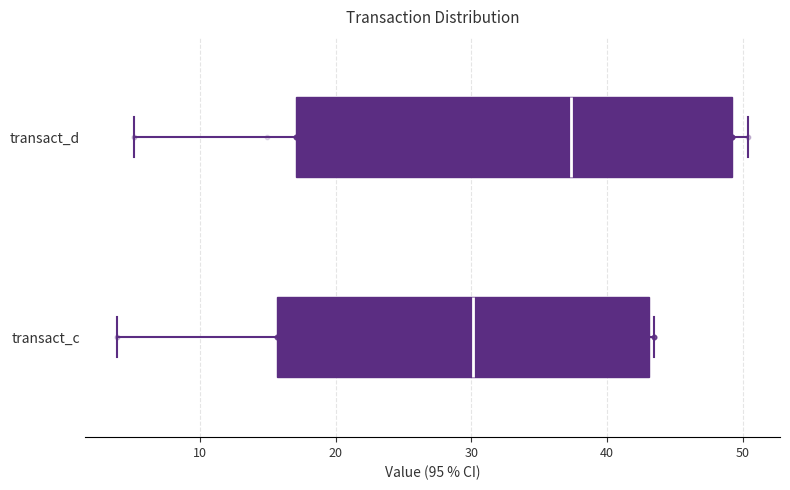

Which box is the widest, from its left edge to its right edge?

transact_d